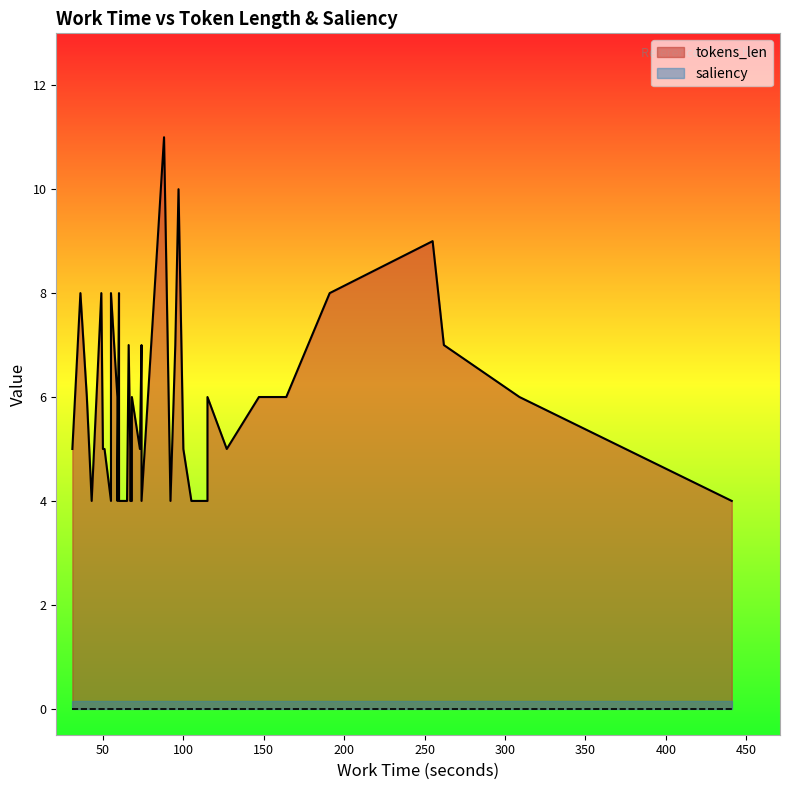

Which series changed the most between 5 and 35?

tokens_len